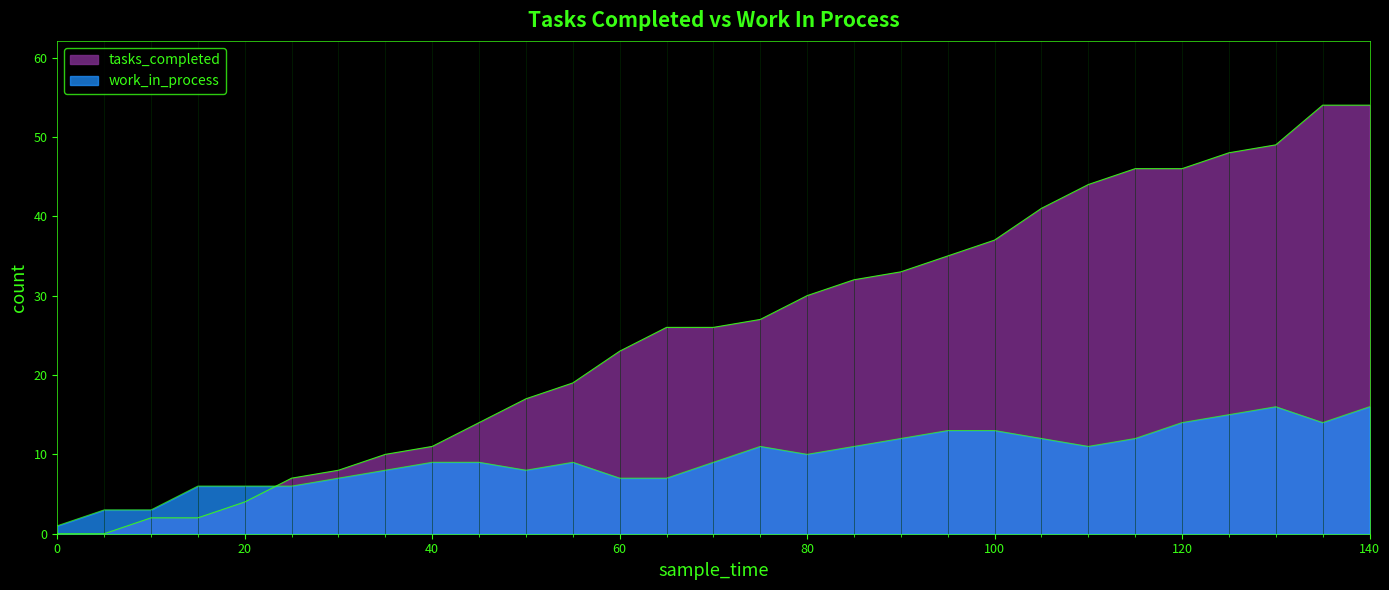

Between 100 and 90, which is larger?

100